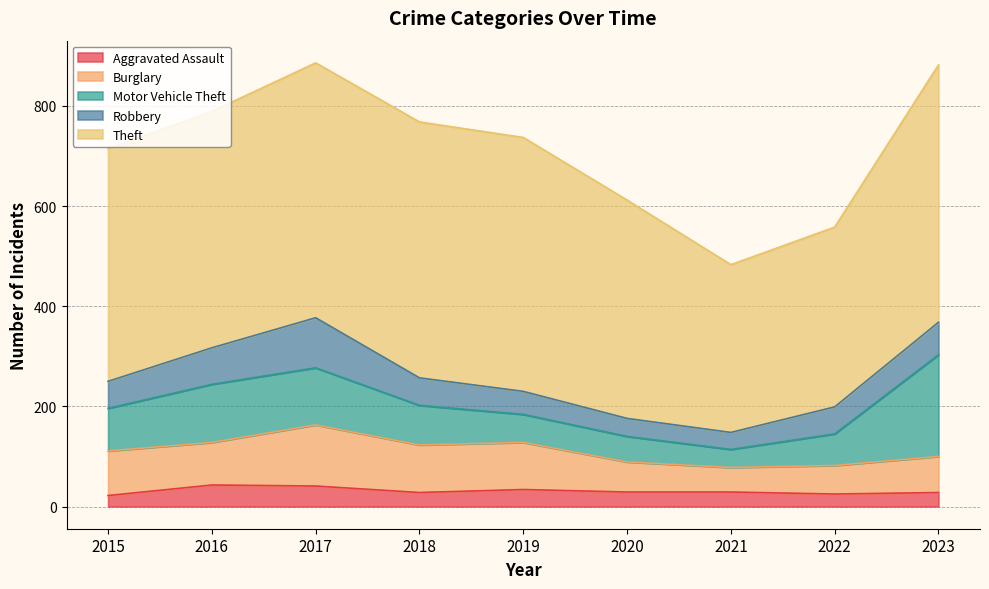

Reading left to right, extract all data points from this chart.

Aggravated Assault: 2015=22	2016=43	2017=41	2018=28	2019=34	2020=29	2021=29	2022=25	2023=28
Burglary: 2015=89	2016=85	2017=122	2018=95	2019=94	2020=60	2021=49	2022=57	2023=72
Motor Vehicle Theft: 2015=85	2016=116	2017=114	2018=79	2019=56	2020=51	2021=36	2022=63	2023=203
Robbery: 2015=54	2016=73	2017=100	2018=55	2019=46	2020=36	2021=34	2022=54	2023=65
Theft: 2015=465	2016=472	2017=509	2018=511	2019=507	2020=436	2021=335	2022=359	2023=514